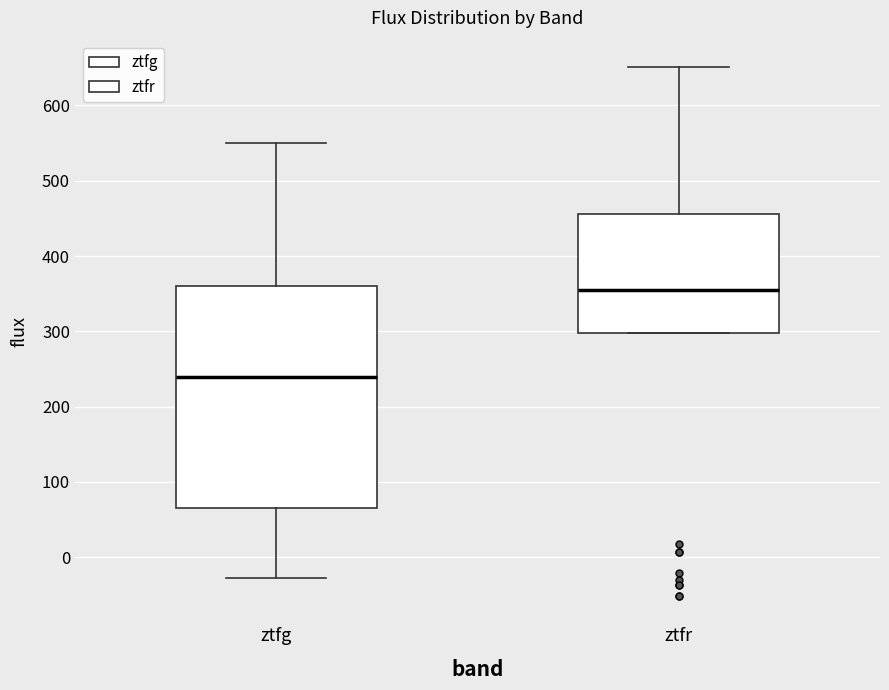

Reading left to right, read every box against the y-axis: the position of its median line, the range the box covers, and the ends of its whiskers. The values are not printed on the chart, so give them approximately, as read against the axis.

ztfg: median 240, box 70 to 360, whiskers -30 to 550
ztfr: median 360, box 300 to 460, whiskers 300 to 650